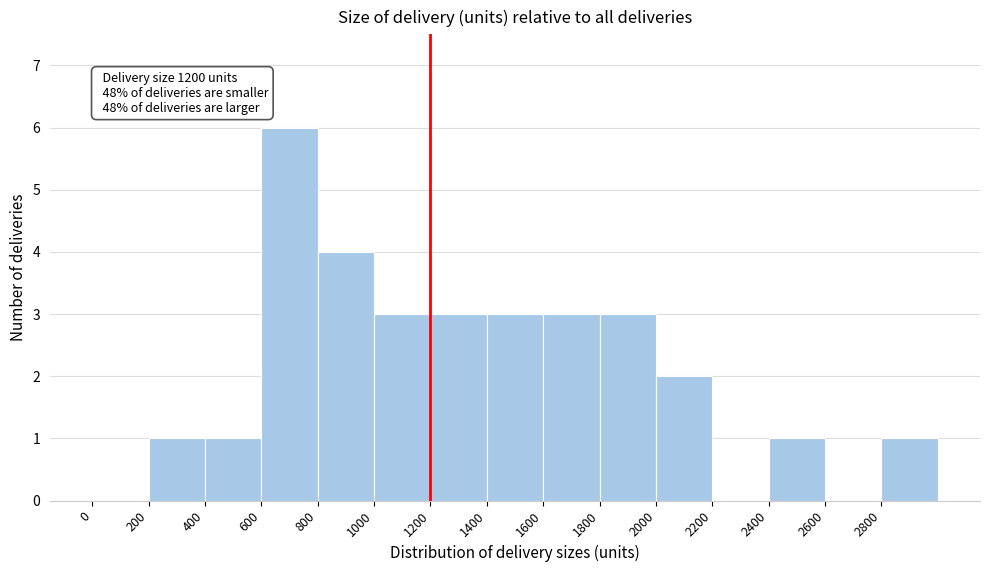

Over which range of the x-axis is the bar tallest?

600 to 800